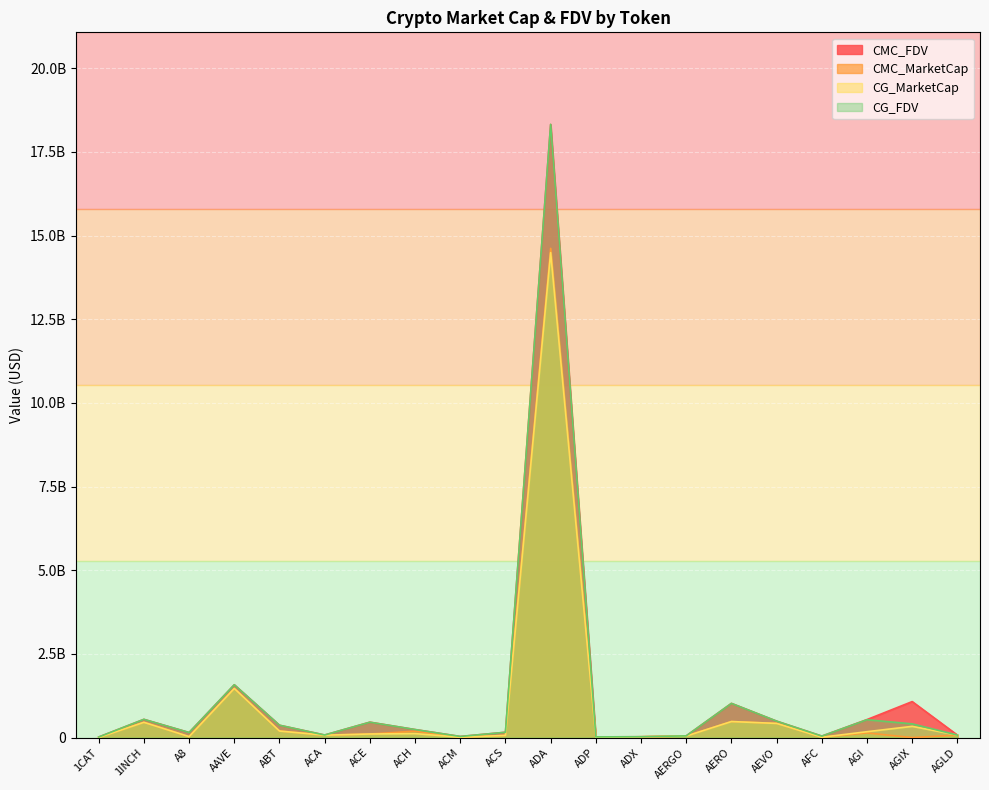

True or false: CG_MarketCap has more than 1 interior local peaks.

True